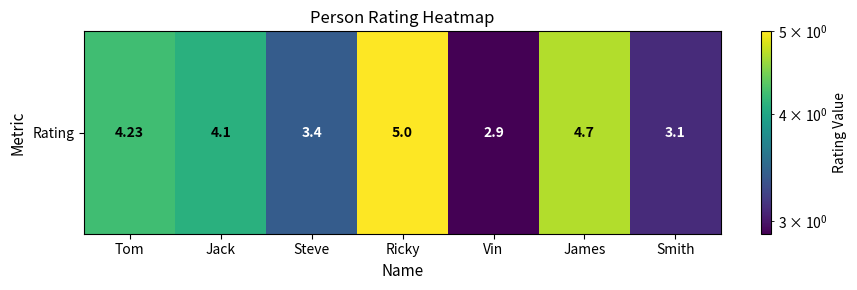

Which has a higher value, Steve or Jack?

Jack